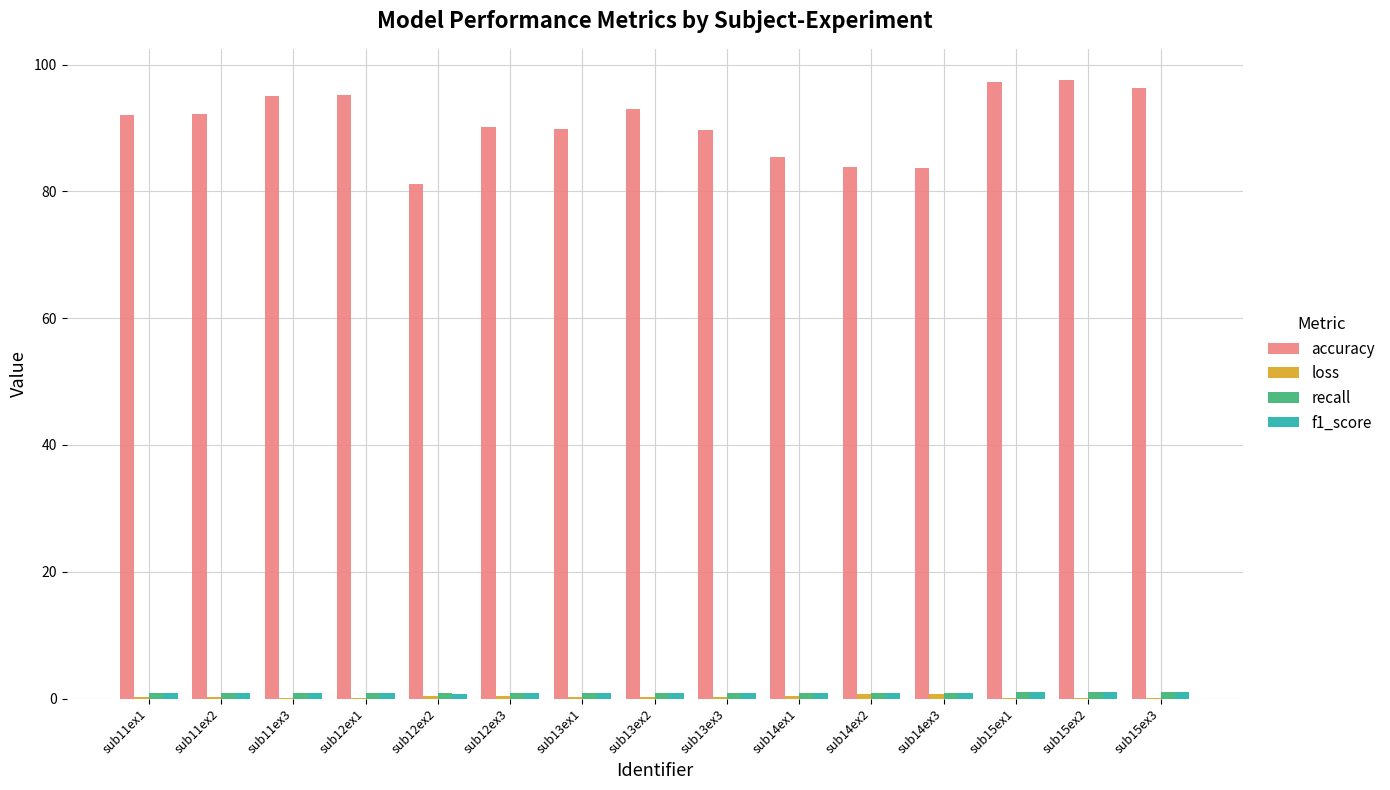

What is the greatest value displayed?

97.6